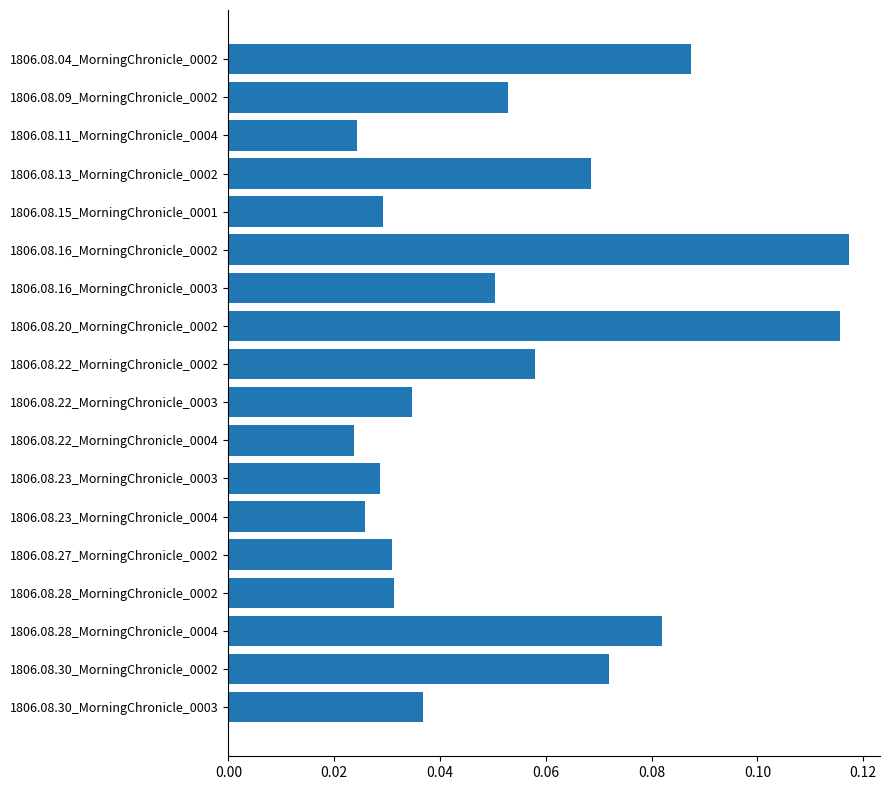

What is the label of the 8th bar from the top?

1806.08.20_MorningChronicle_0002